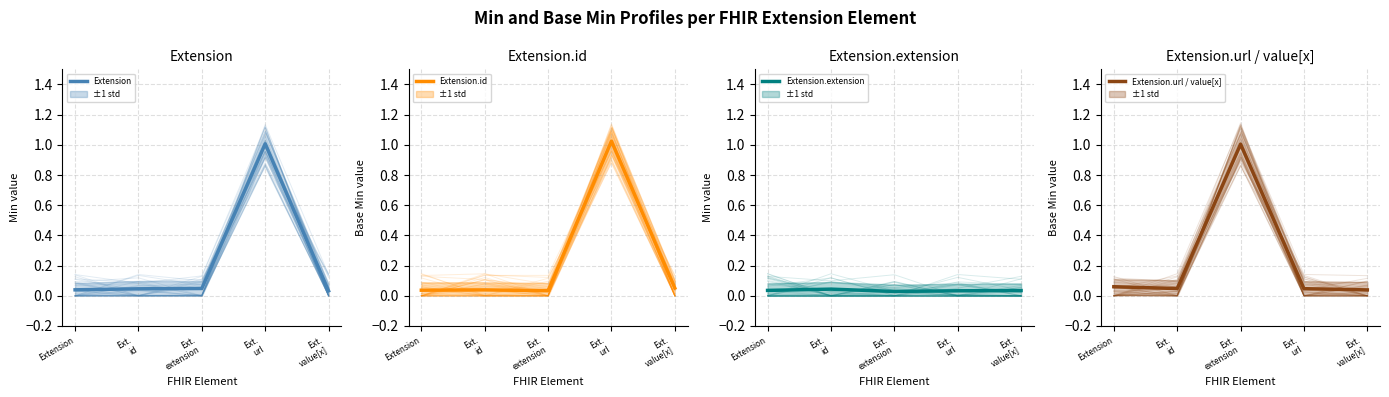

Which category has the lowest value in the Extension.id series?

Ext.
extension